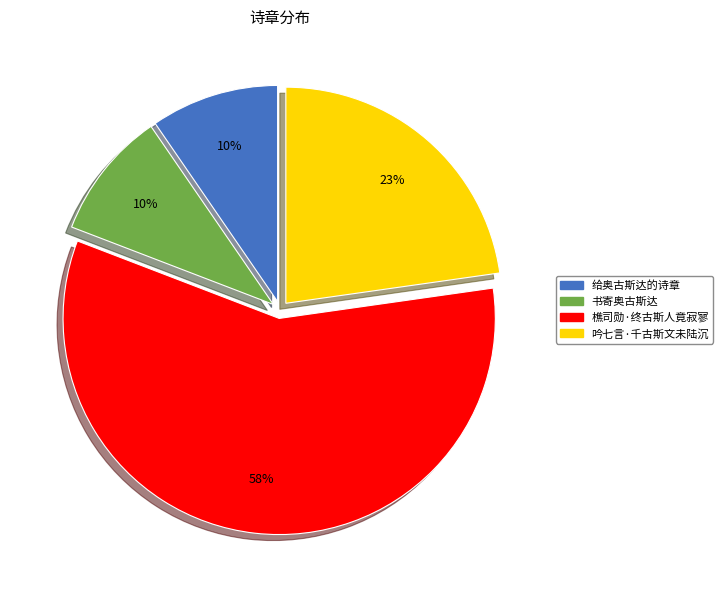

To the nearest percent, what is the difference between the 书寄奥古斯达 and 吟七言·千古斯文未陆沉 slice percentages?

13%